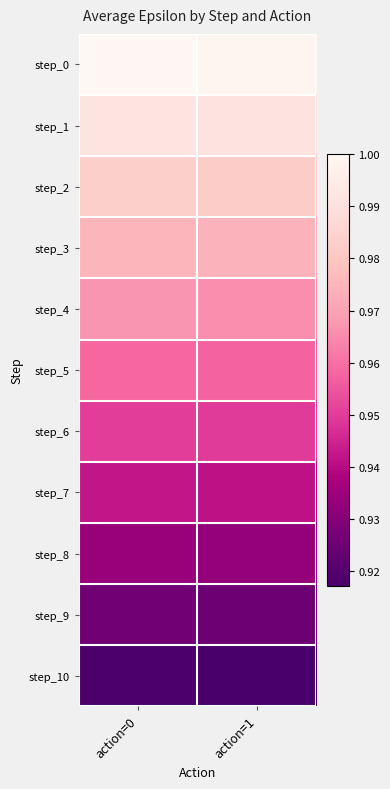

Rank the series by their maximum value, from lowest to highest.

step_10, step_9, step_8, step_7, step_6, step_5, step_4, step_3, step_2, step_1, step_0